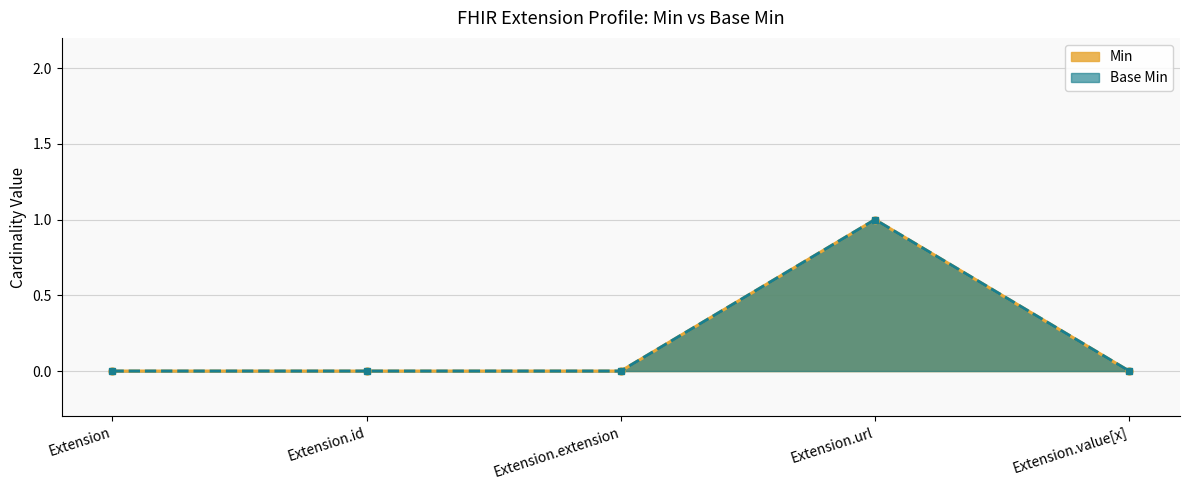

How many positive values does the Base Min series have?

1